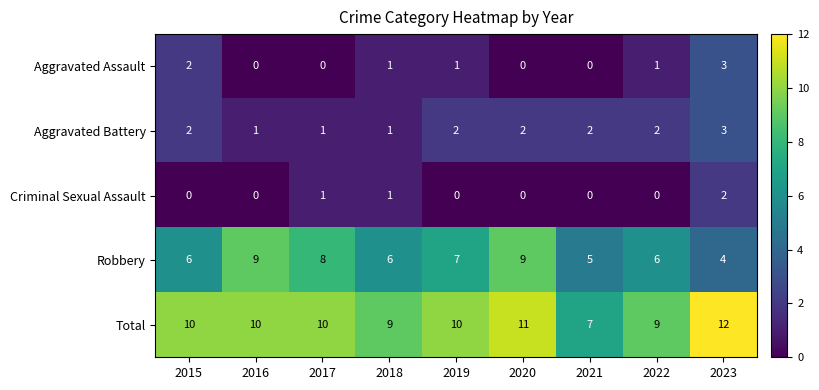

What is the spread (max minus min) of values at 2017?

10